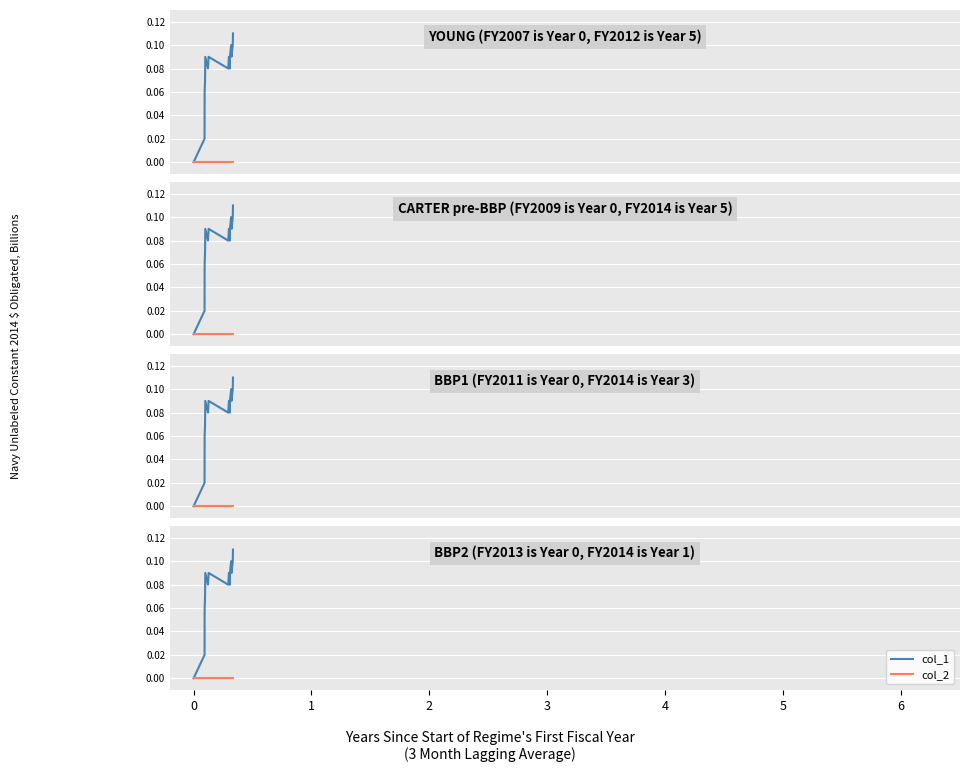

What are all the series names shown in the legend?

col_1, col_2